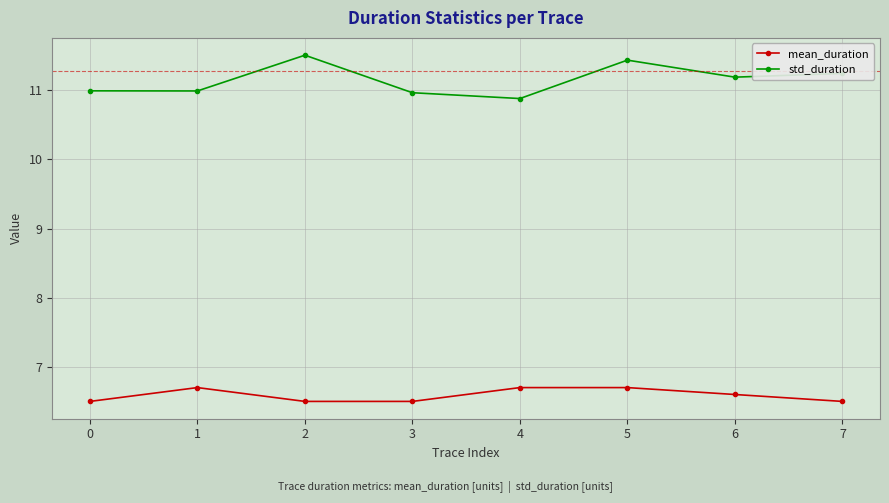

What is the maximum value for std_duration?

11.5